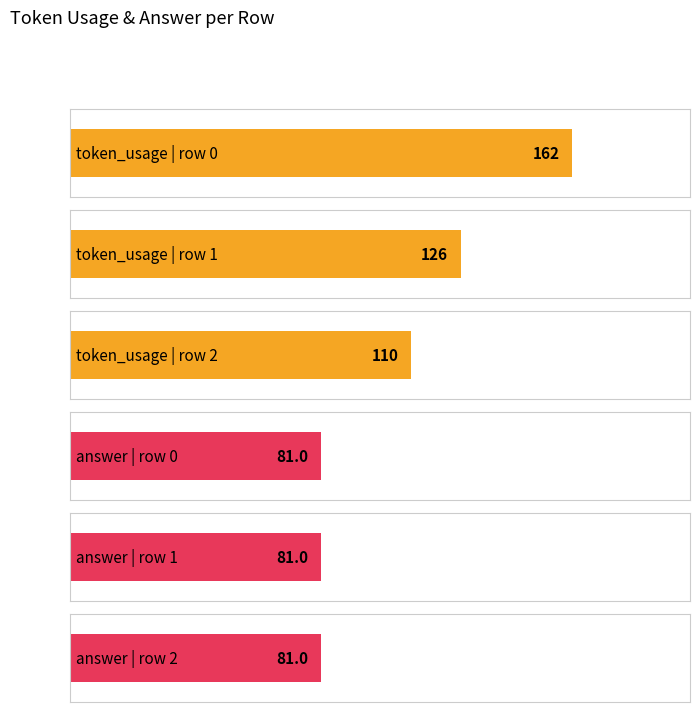

What is the total value across all series at 2?

191